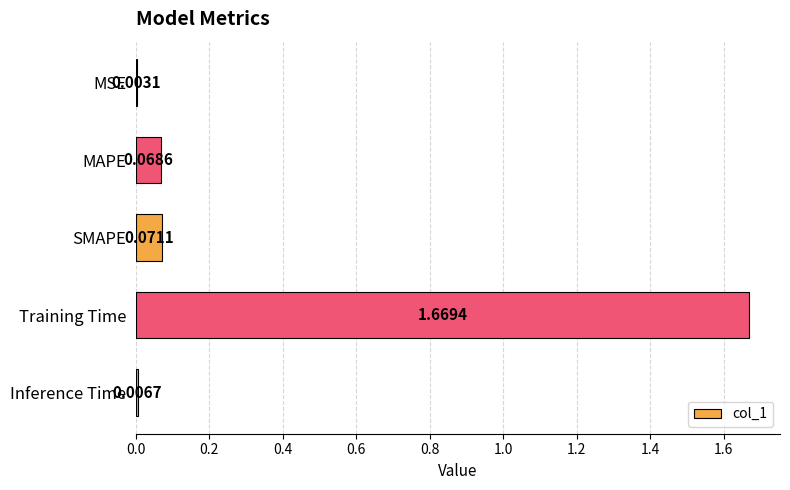

How many data points does each series have?

5